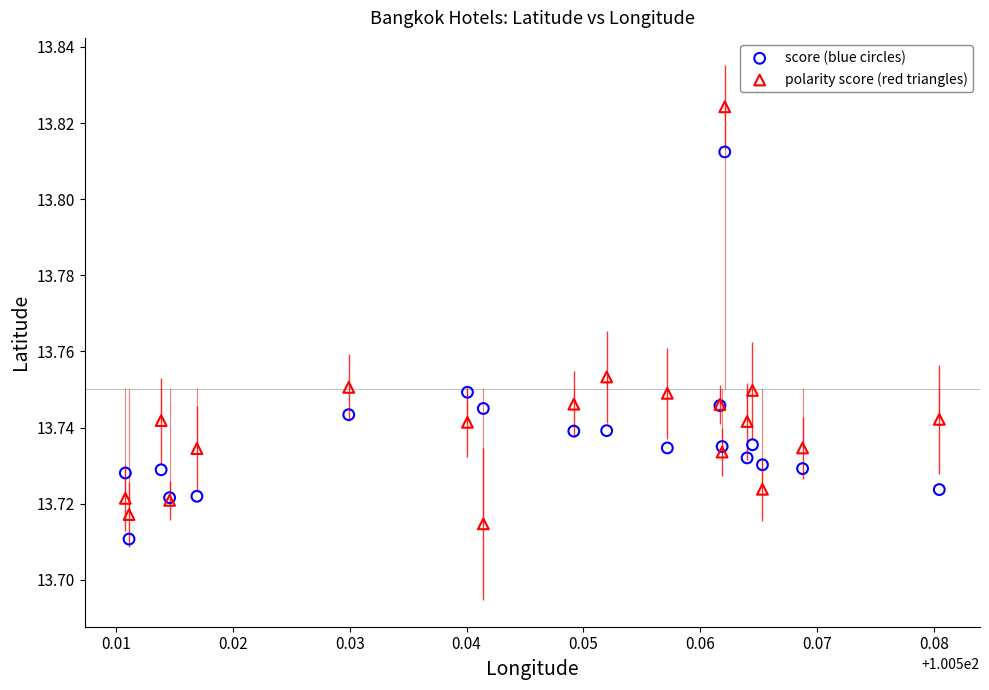

Which series reaches the maximum Y coordinate?

polarity score (red triangles)